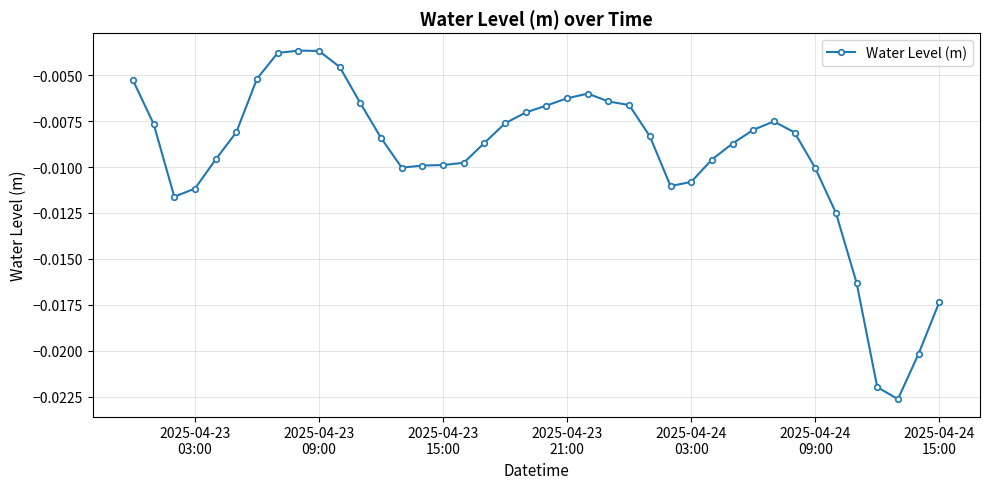

True or false: the data has more than 1 interior local peaks.

True